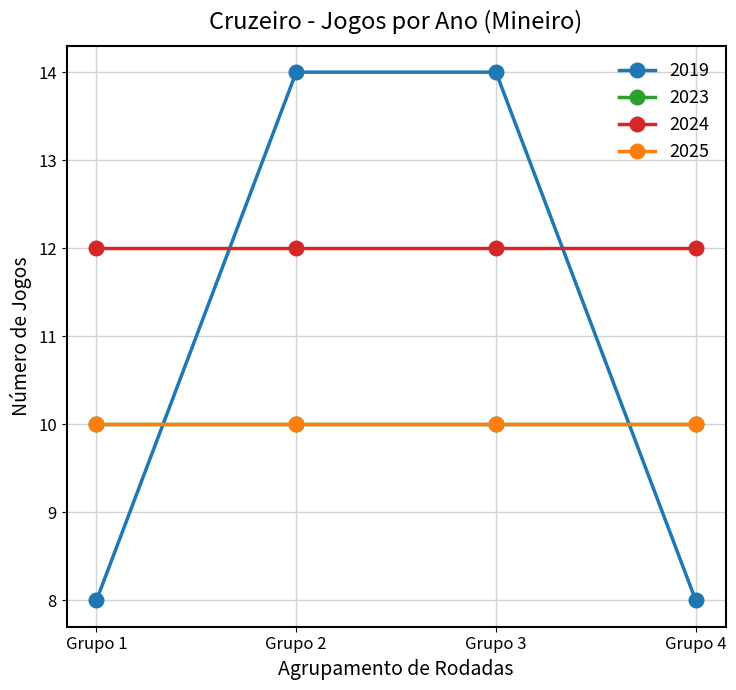

Is this an area chart (filled region under the line)?

No